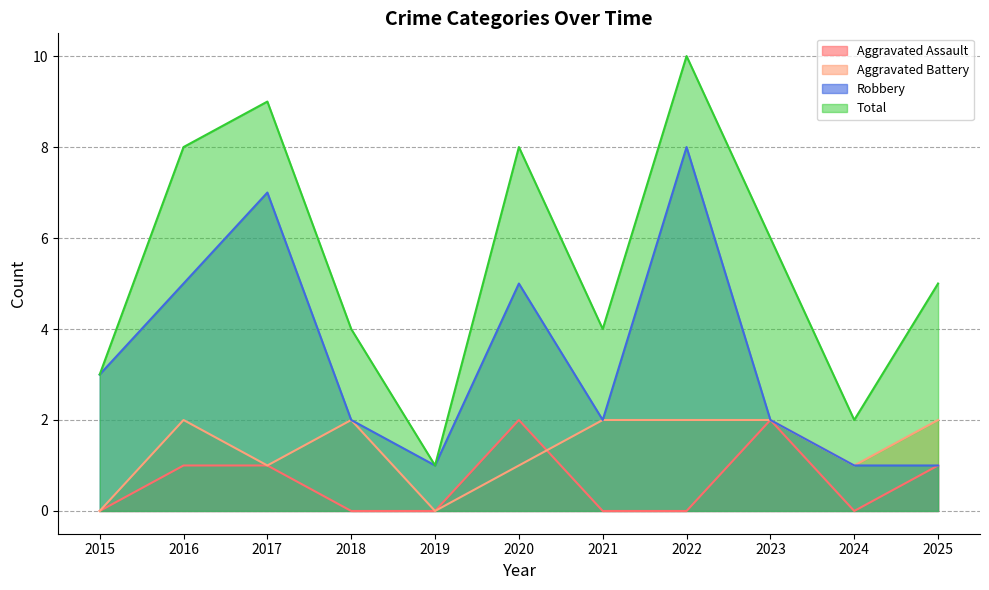

Reading right to left, what are all the values shown in this chart?

Aggravated Assault: 1	0	2	0	0	2	0	0	1	1	0
Aggravated Battery: 2	1	2	2	2	1	0	2	1	2	0
Robbery: 1	1	2	8	2	5	1	2	7	5	3
Total: 5	2	6	10	4	8	1	4	9	8	3